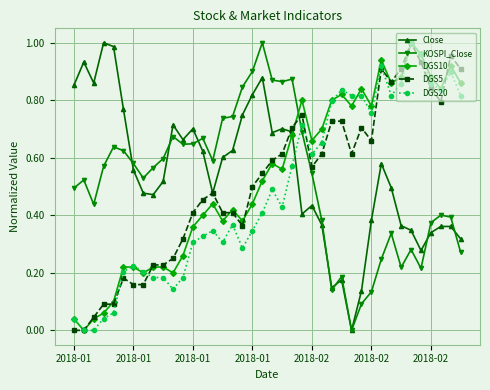

True or false: Close has more than 2 interior local peaks.

True